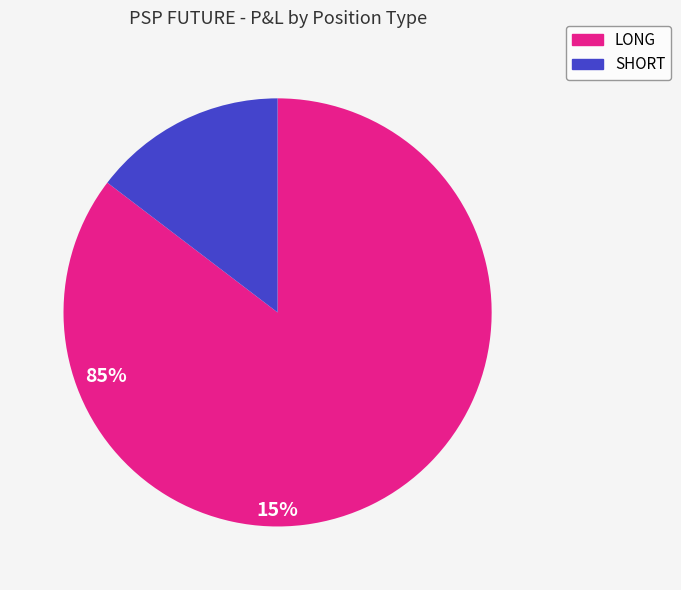

True or false: SHORT accounts for 30% of the total.

False